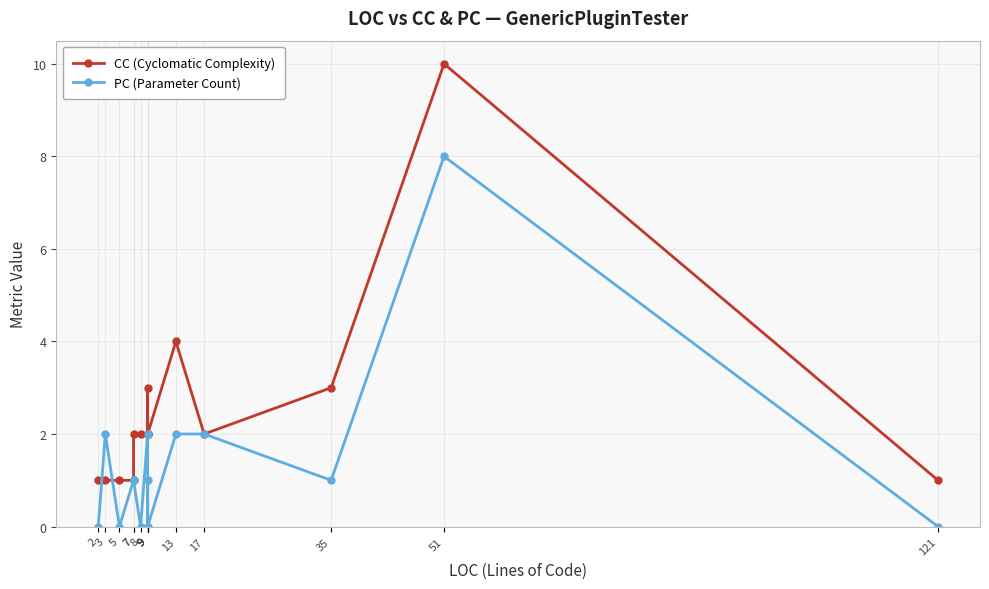

How many interior local valleys does the PC (Parameter Count) series have?

5